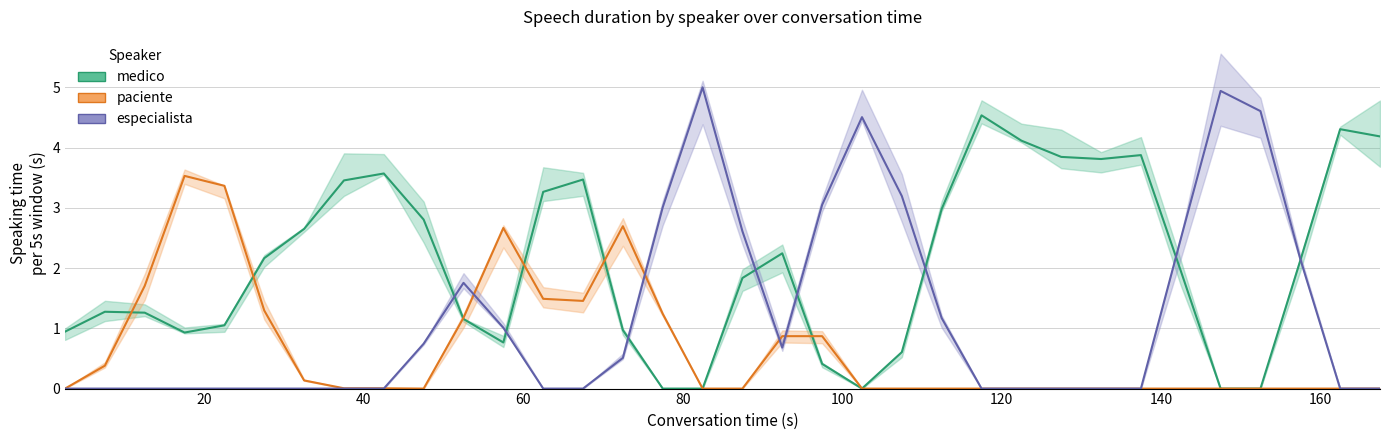

Which series has the largest total across all categories?

medico